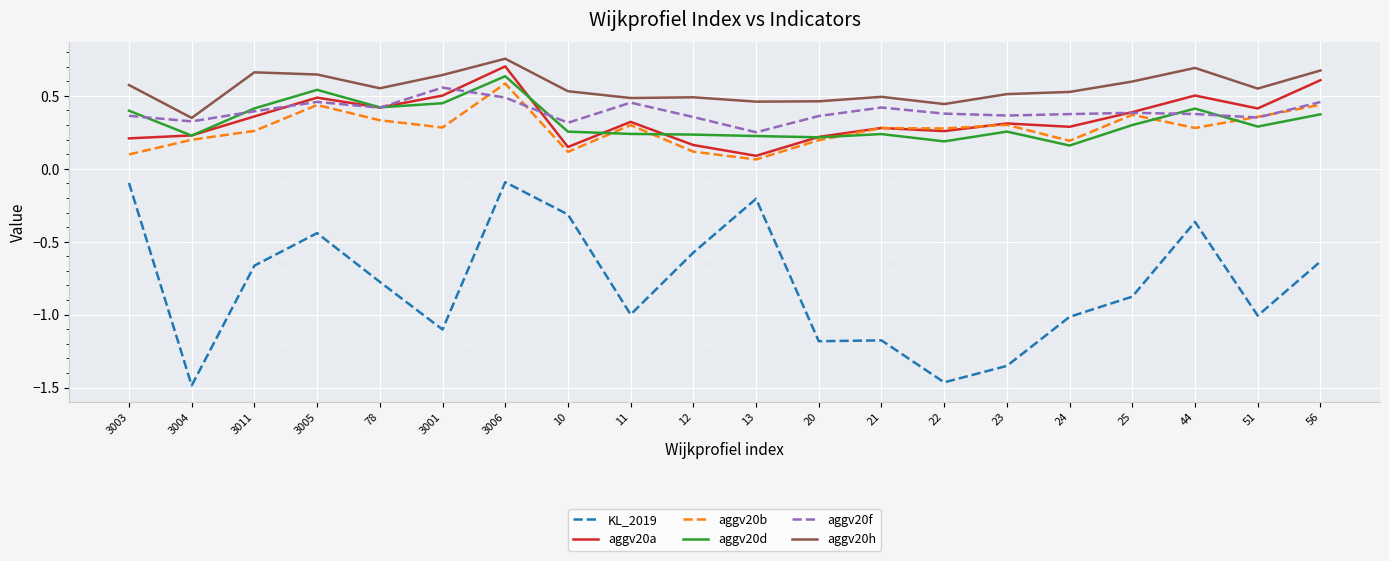

List the series in order of their peak value, highest first.

aggv20h, aggv20a, aggv20d, aggv20b, aggv20f, KL_2019